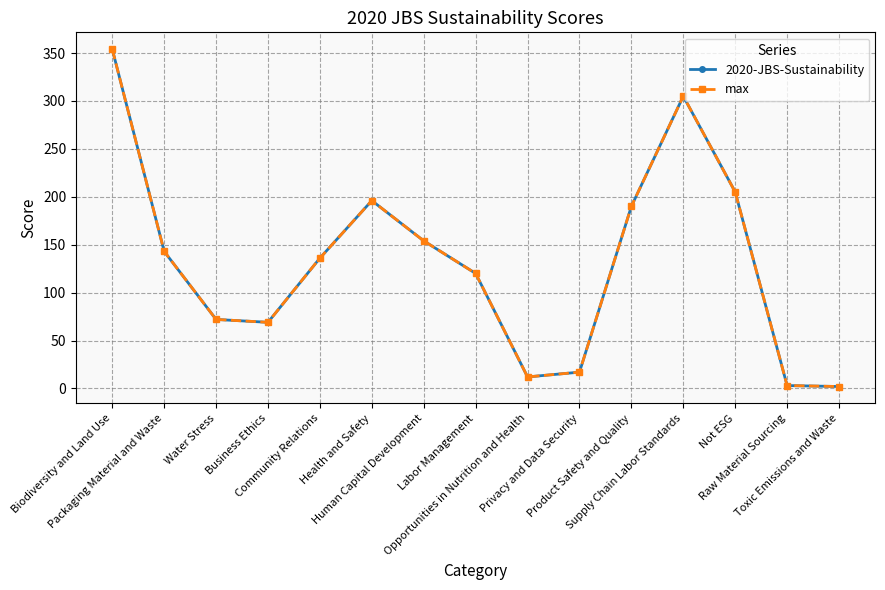

At which label is max closest to 178?

Product Safety and Quality